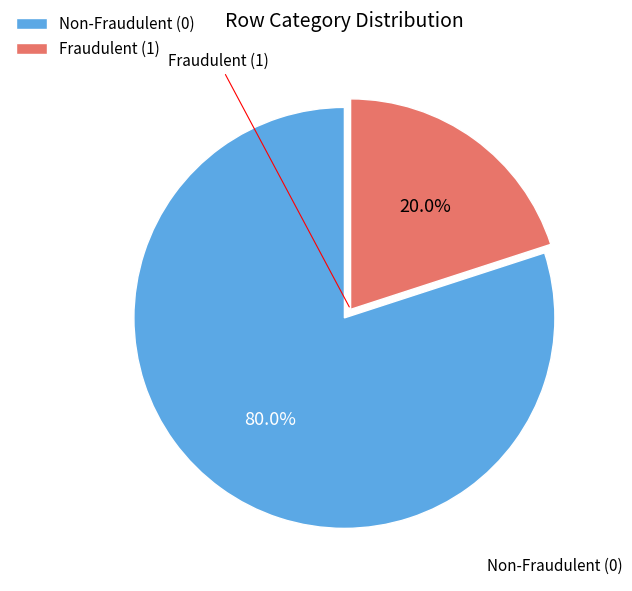

Which has a higher value, Non-Fraudulent (0) or Fraudulent (1)?

Non-Fraudulent (0)